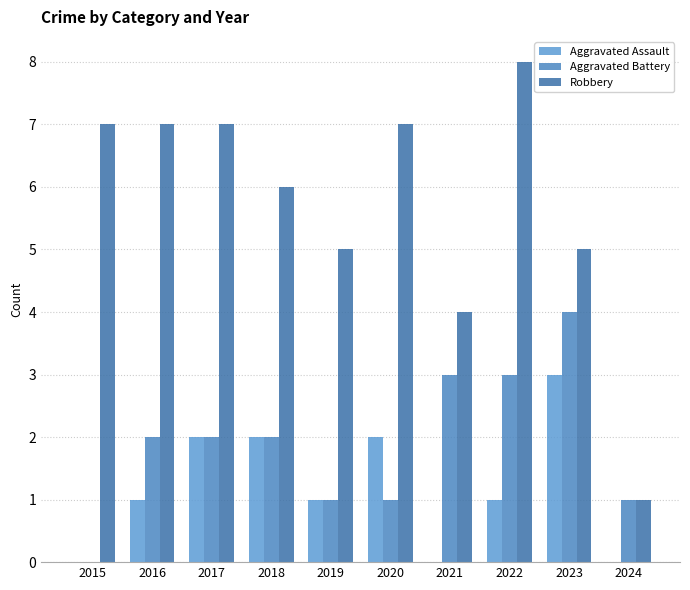

How many groups of bars are there?

10